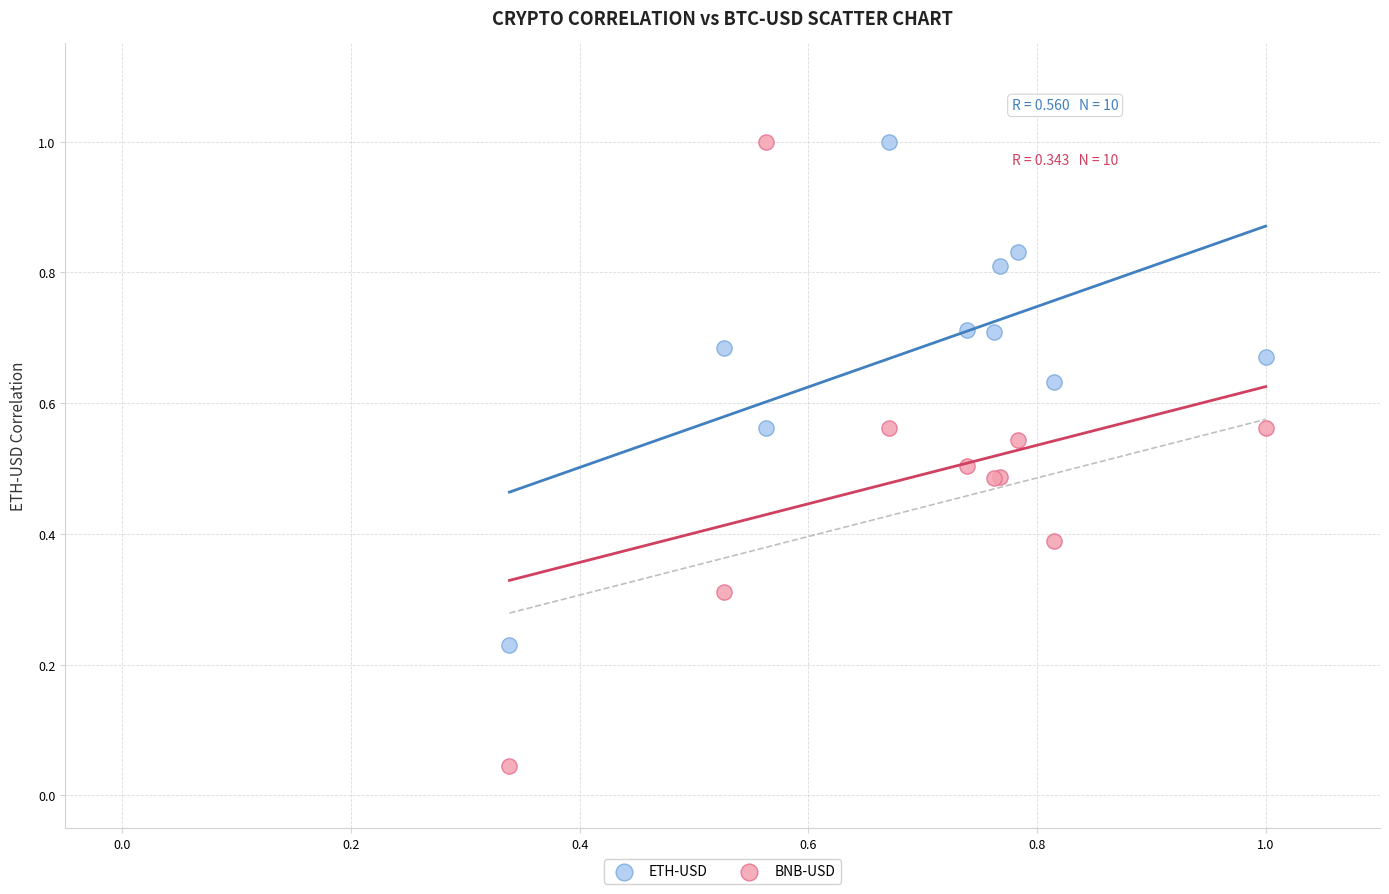

Which series has the widest spread of Y values?

BNB-USD